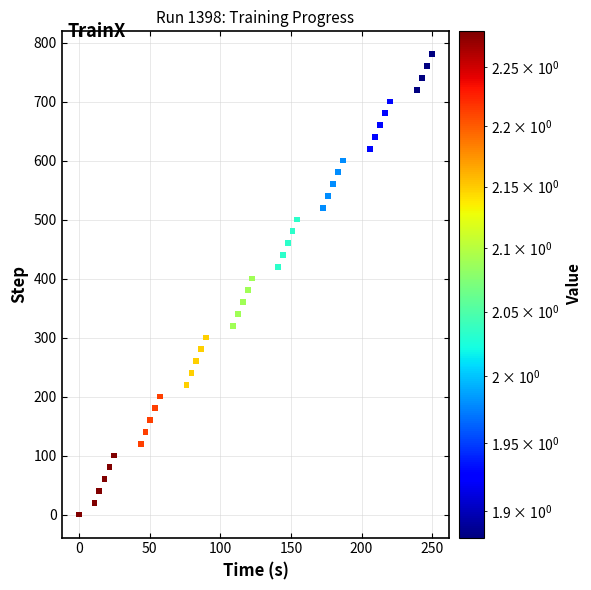

What is the range of Y values (max minus min)?

780